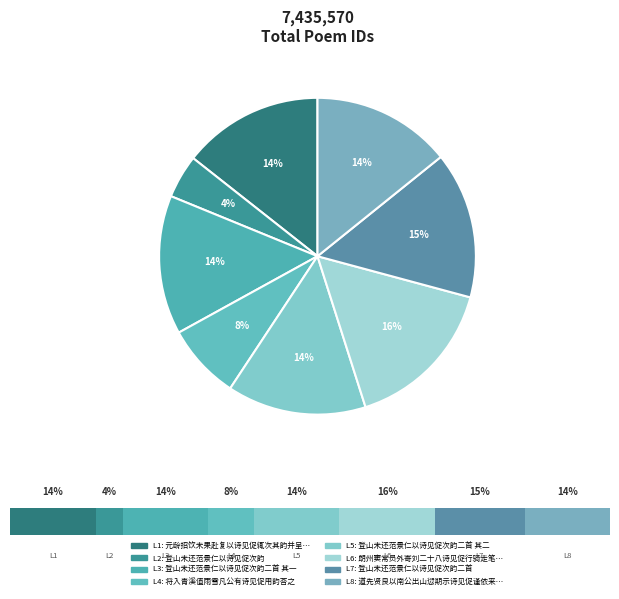

Count the number of slices in the pie.

8